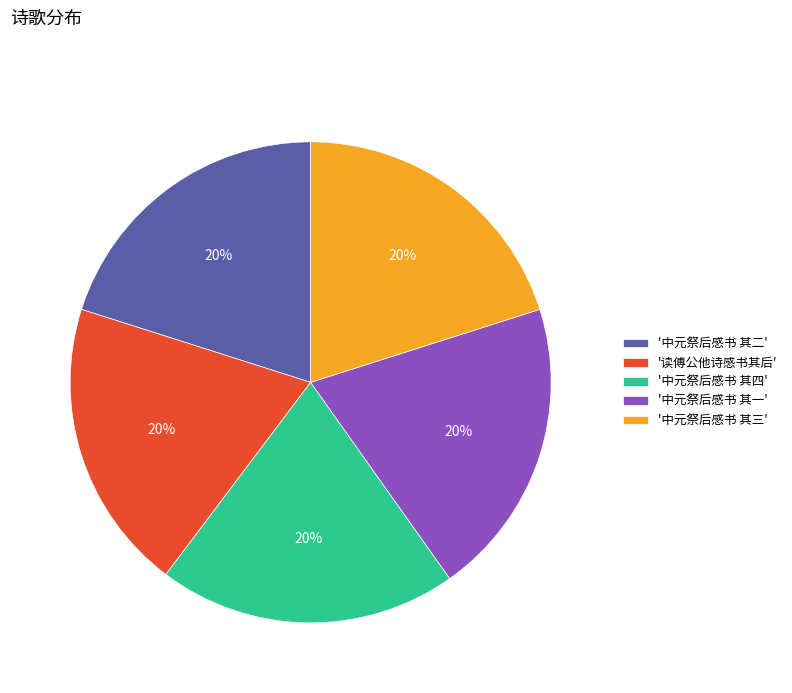

Is there a majority slice in this chart?

No